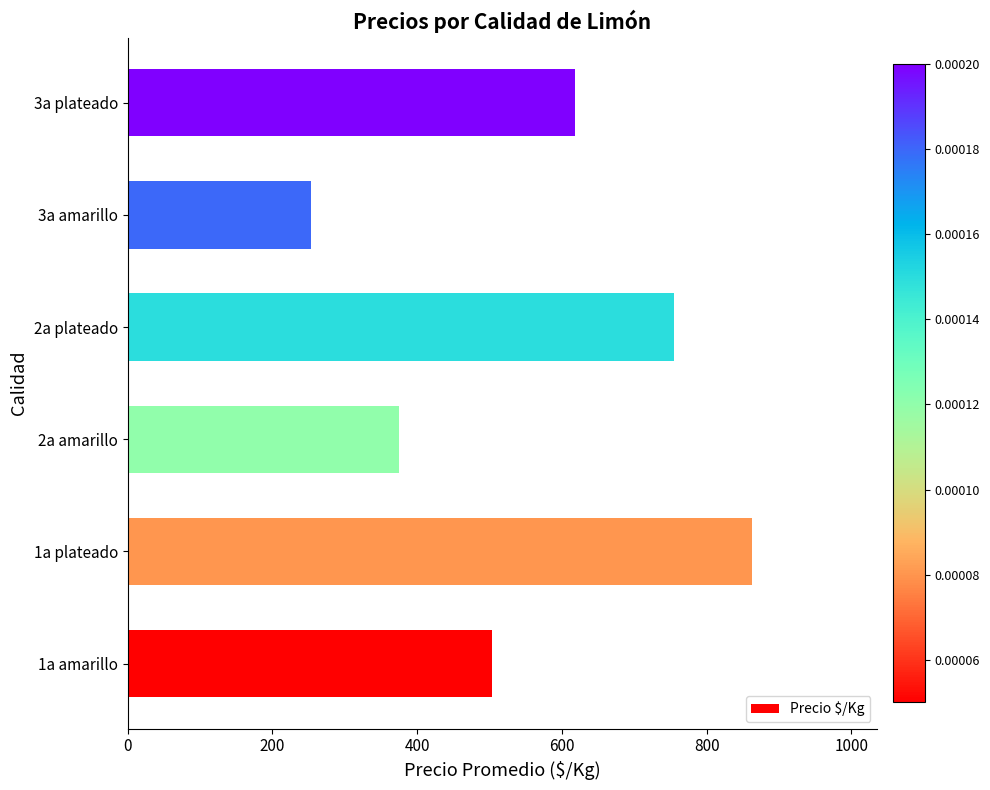

Reading bottom to top, transcribe all the data shown in this chart.

503	863	375	755	253	618